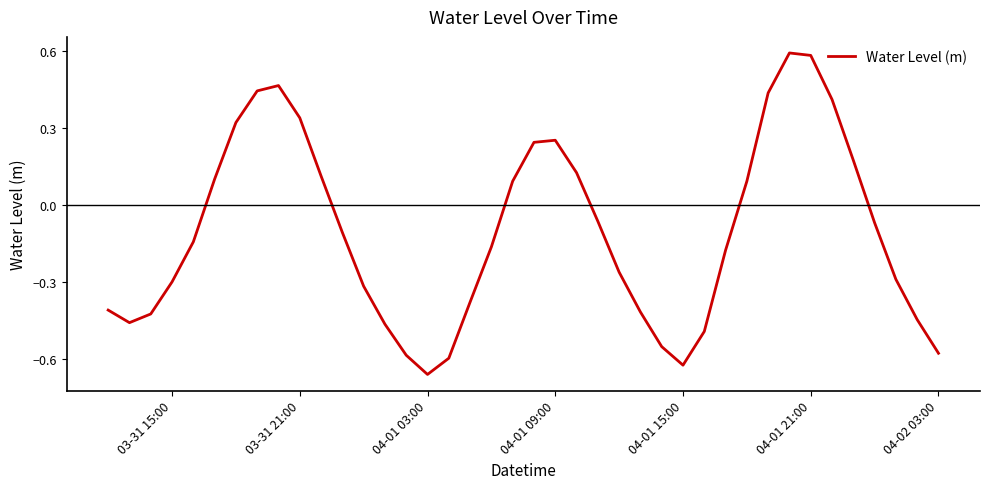

What is the difference between the maximum and minimum values?

1.2